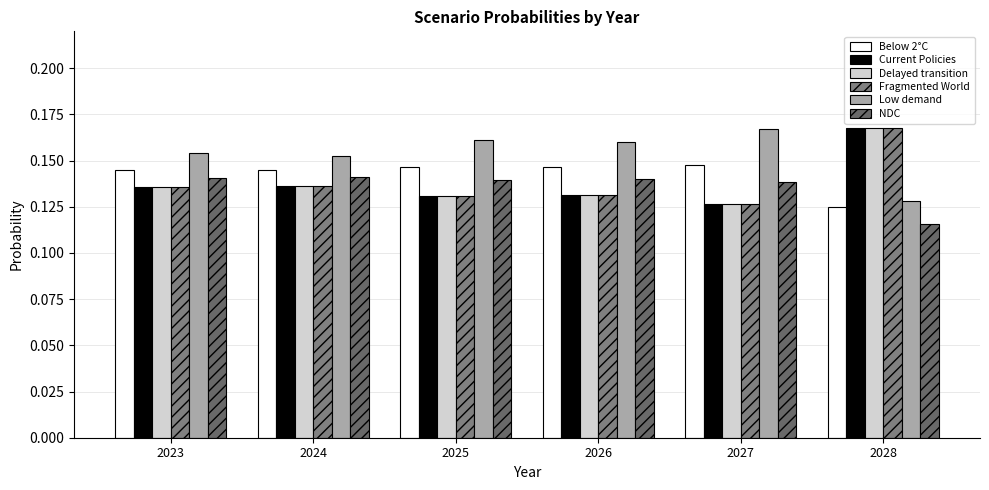

At which category does the chart reach its minimum across all series?

2028